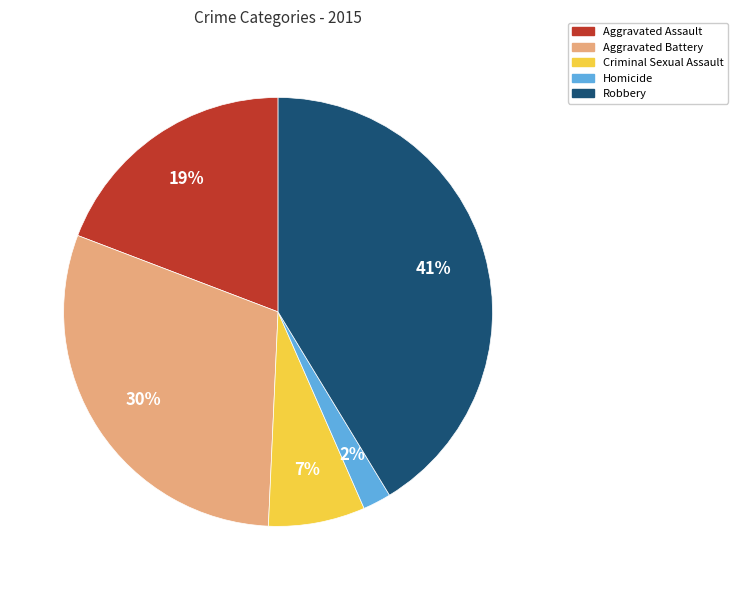

Which has a higher value, Aggravated Battery or Homicide?

Aggravated Battery